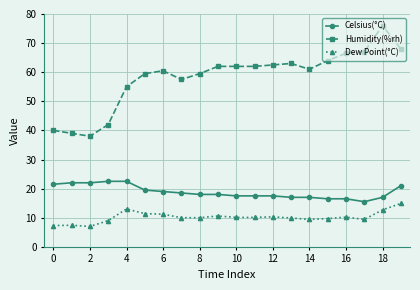

How many categories are shown in the chart?

20